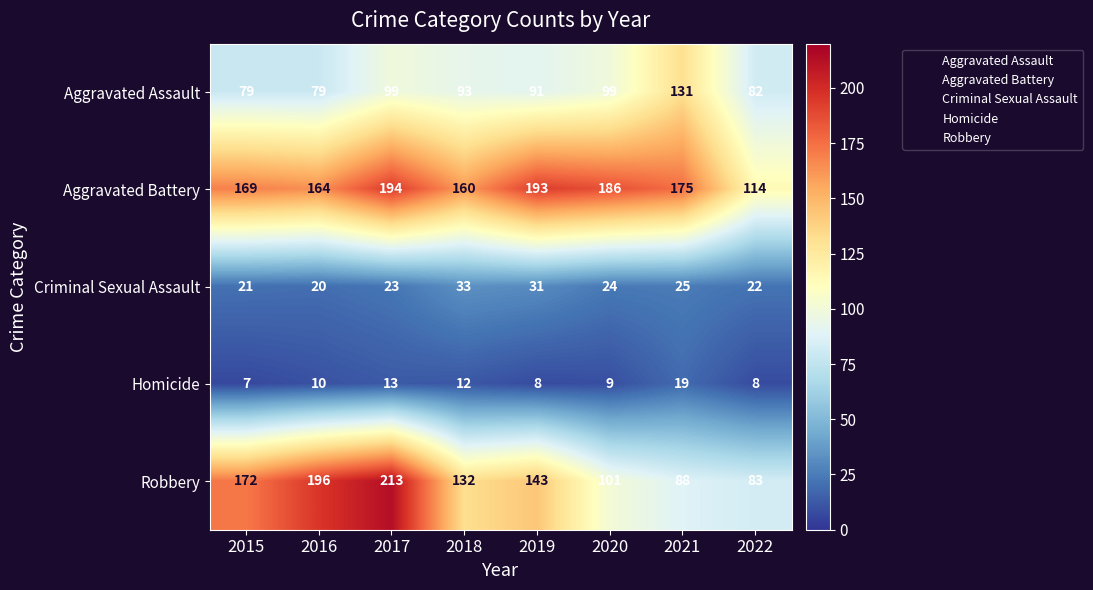

Rank the series at 2020 from lowest to highest value.

Homicide, Criminal Sexual Assault, Aggravated Assault, Robbery, Aggravated Battery